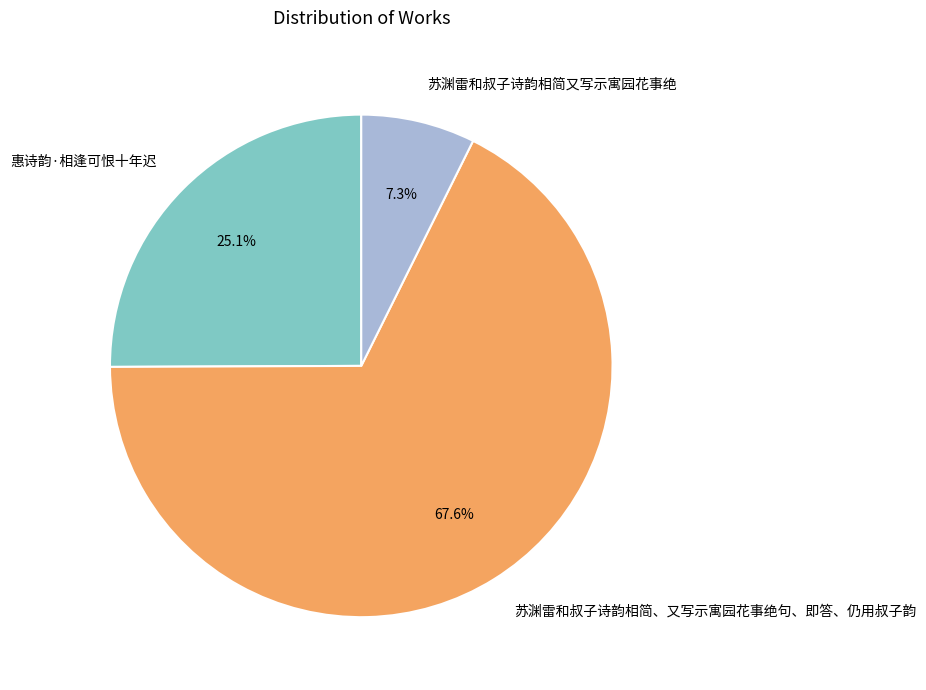

What is the majority slice?

苏渊雷和叔子诗韵相简、又写示寓园花事绝句、即答、仍用叔子韵